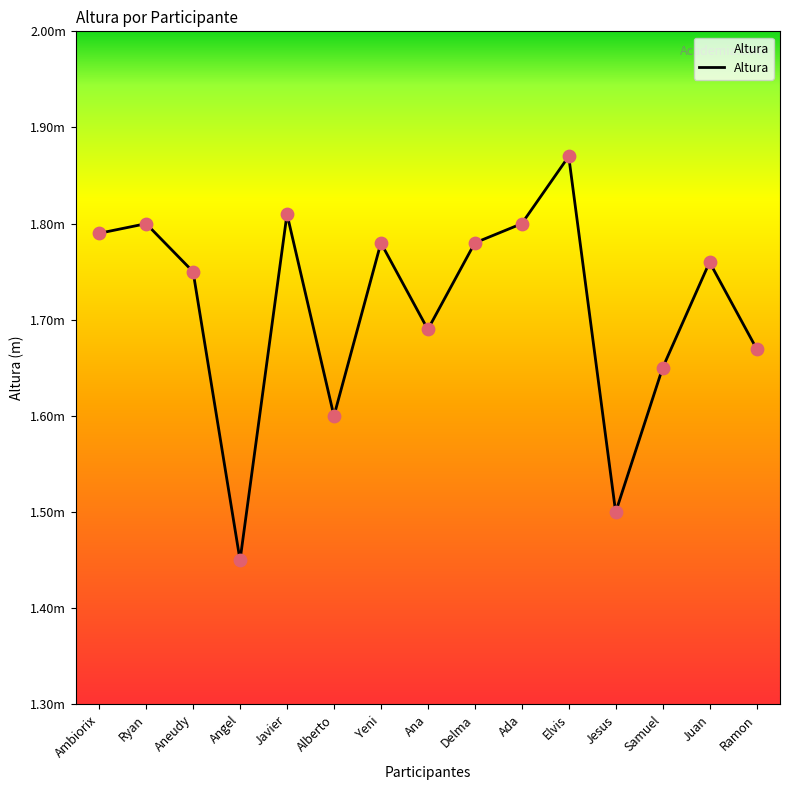

Which has a higher value, Ramon or Juan?

Juan